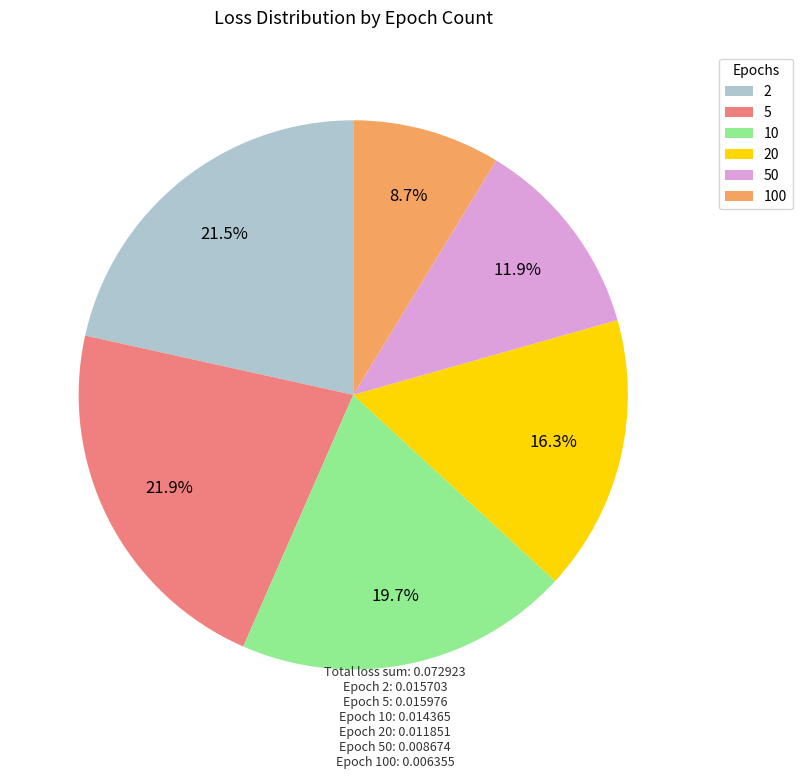

Is there a majority slice in this chart?

No